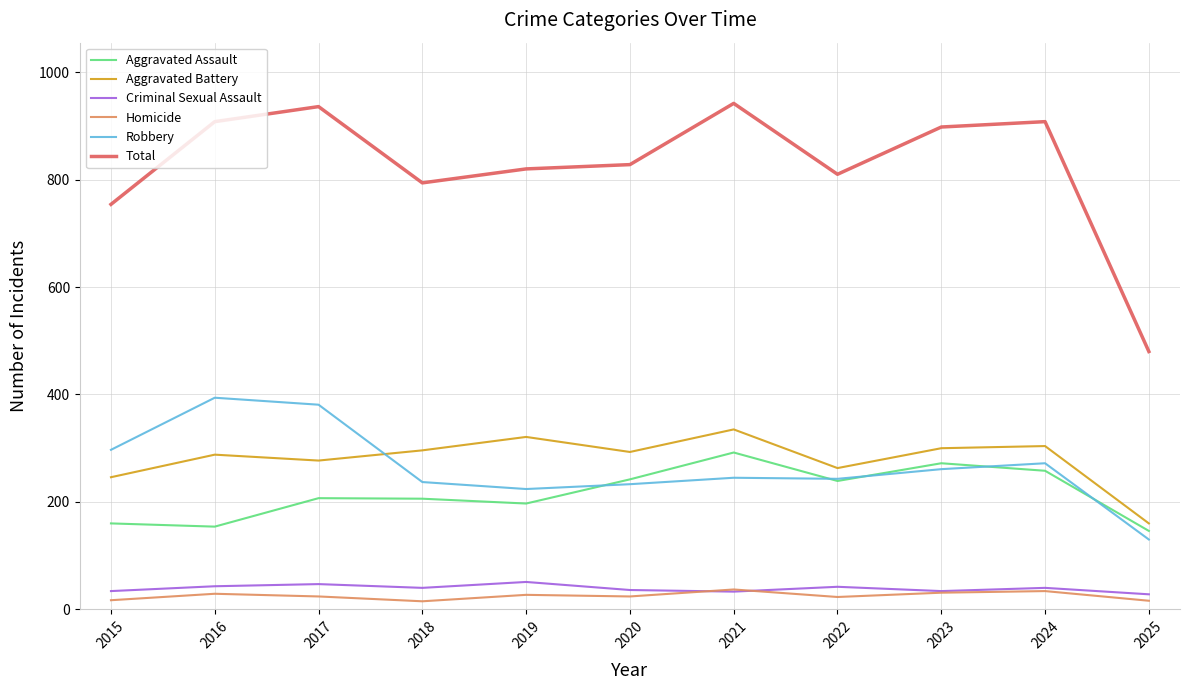

The Homicide series shows 31 at 2023. True or false?

True